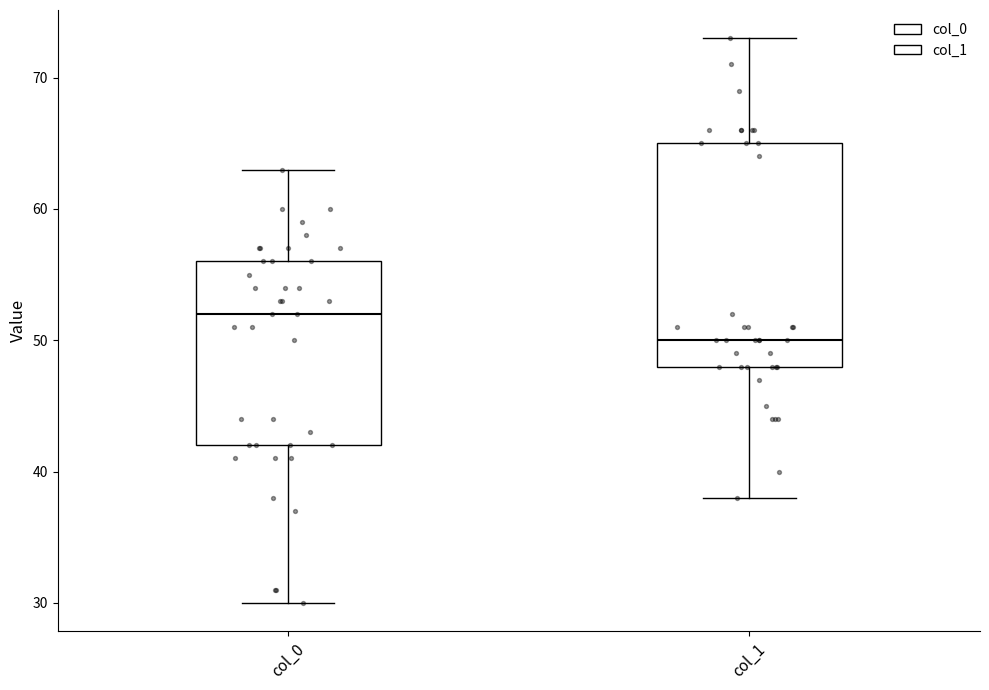

Where does the upper whisker of the box for col_0 end on the y-axis? The values are not printed on the chart, so give them approximately, as read against the axis.

63